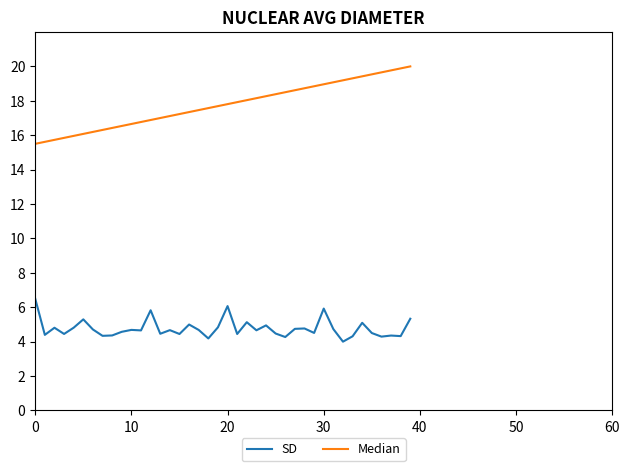

List the series in order of their peak value, lowest first.

SD, Median